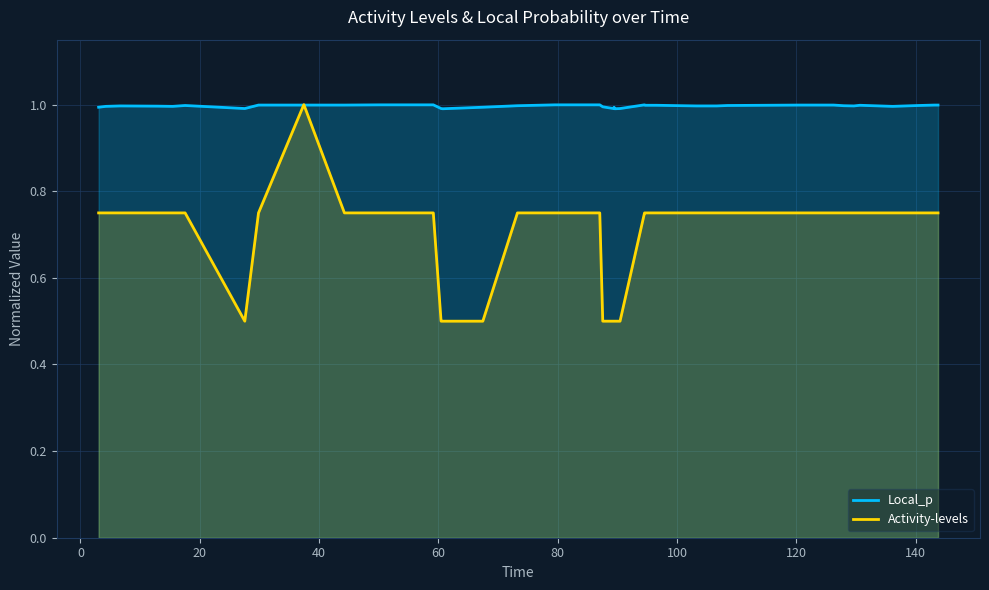

What is the highest value of the Activity-levels series?

1.0